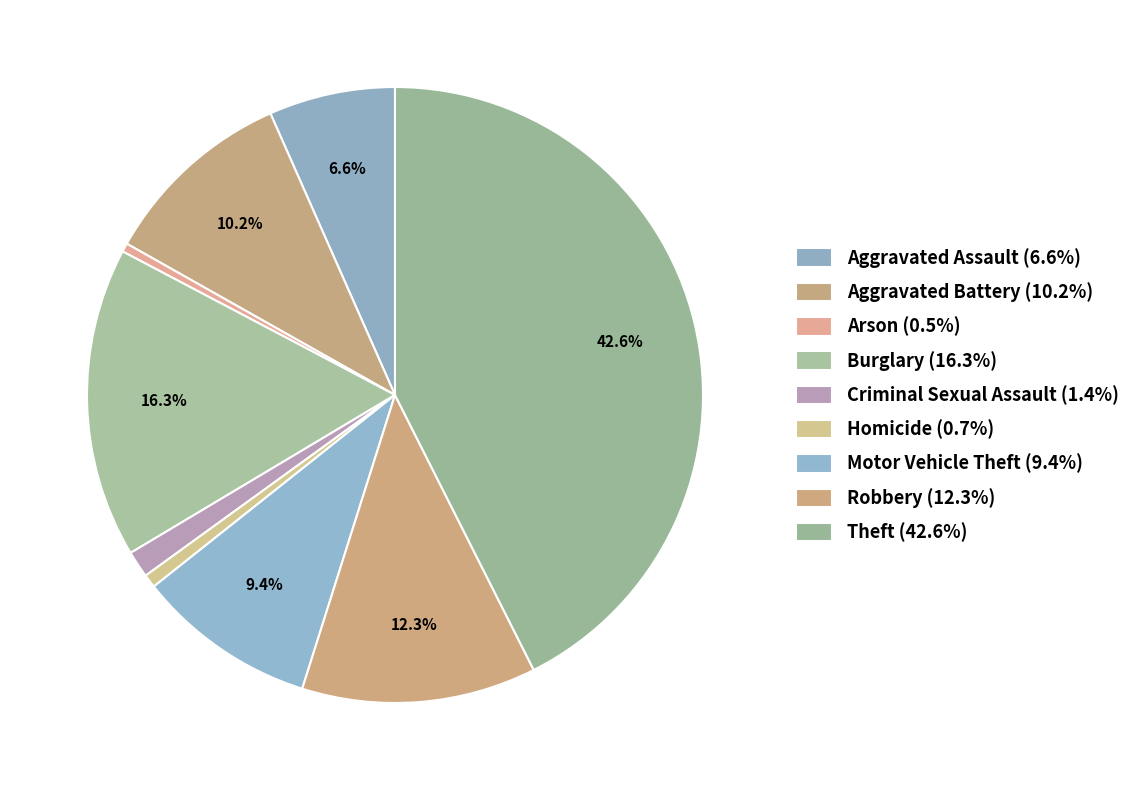

Count the number of slices in the pie.

9